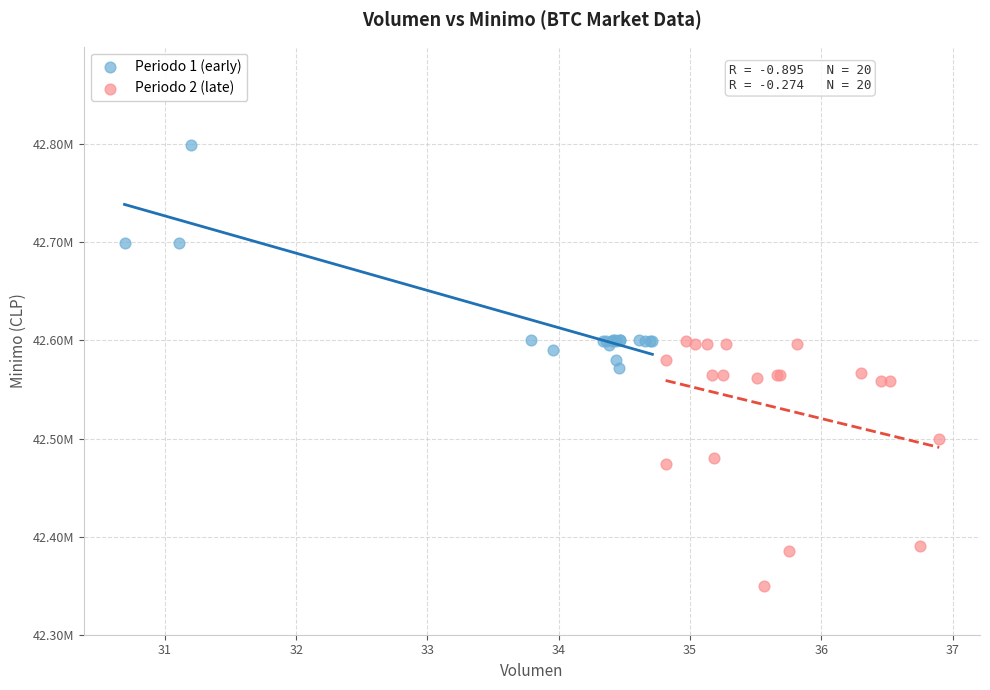

What are all the series names shown in the legend?

Periodo 1 (early), Periodo 2 (late)